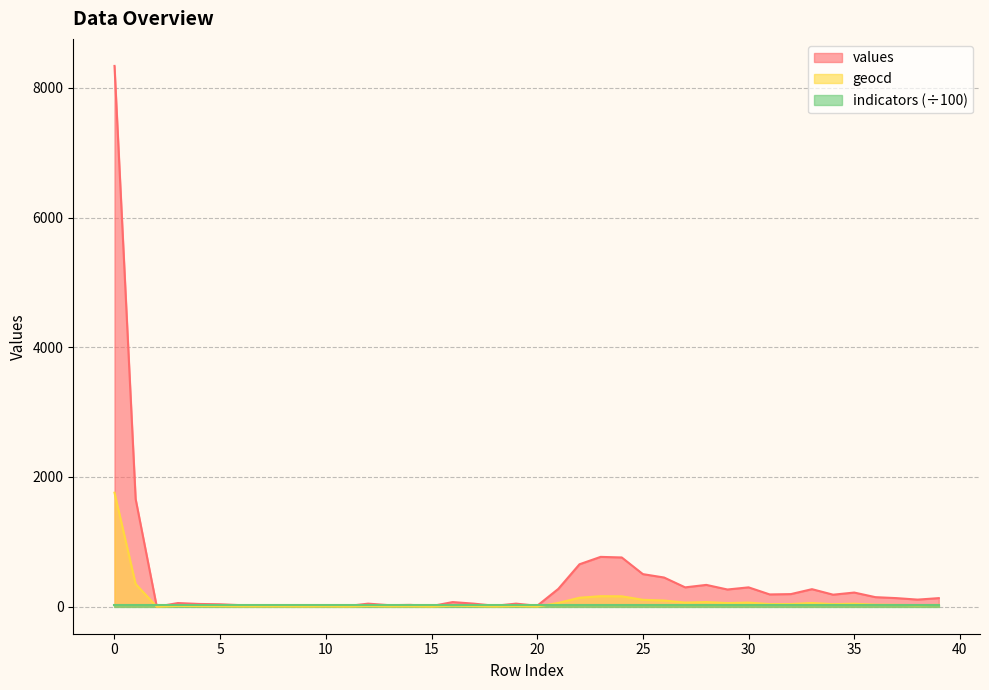

What is the total value across all series at 15?

32.1